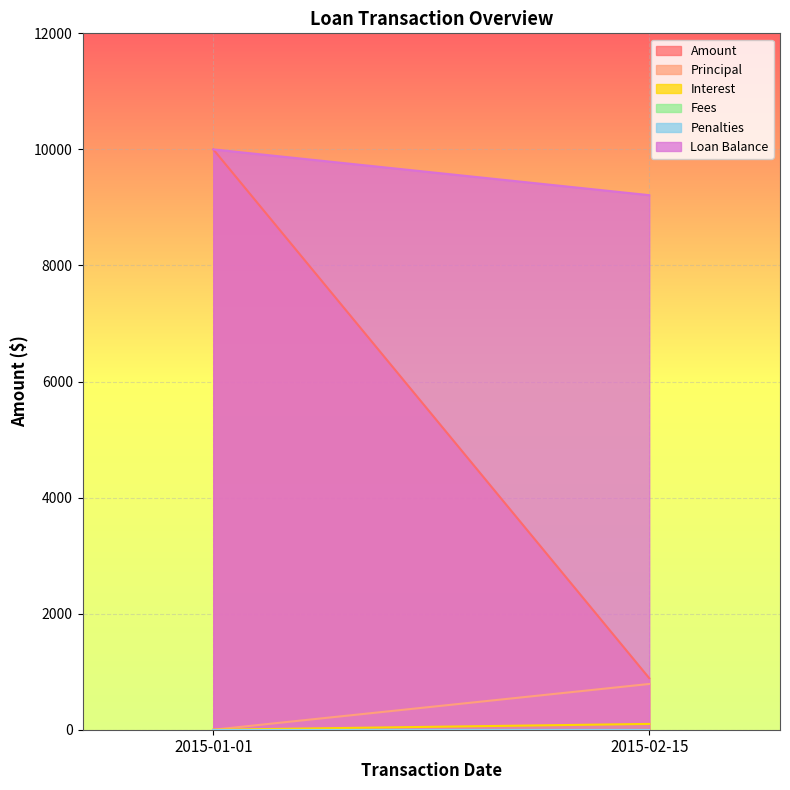

What is the label of the 1st point from the right?

2015-02-15